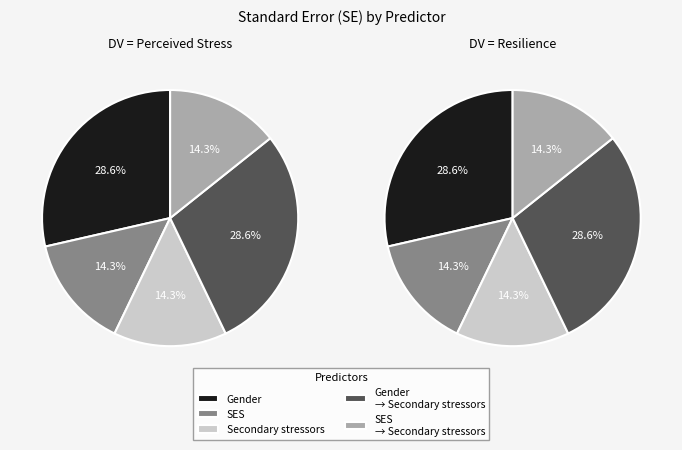

What is the smallest slice in the pie chart?

SES